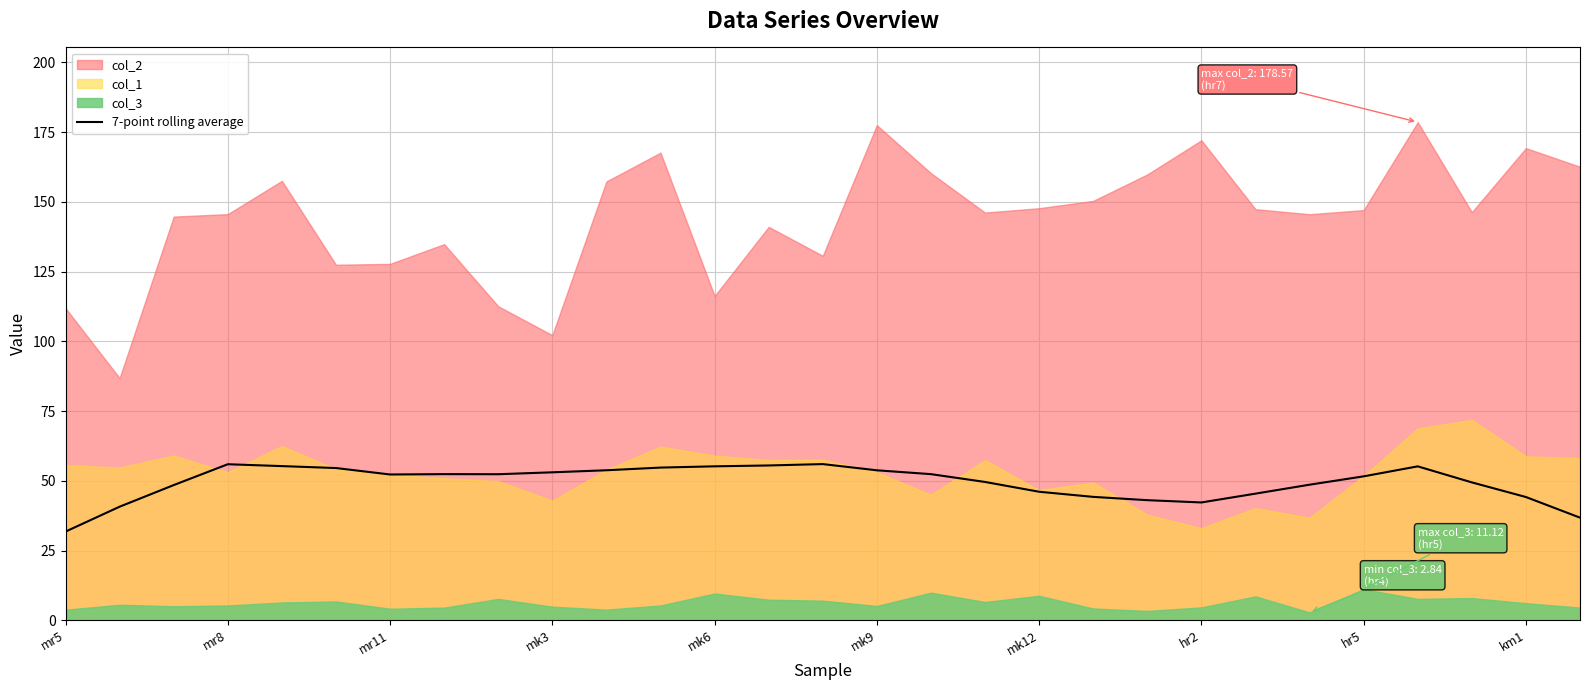

What is the lowest value of the 7-point rolling average series?

31.8